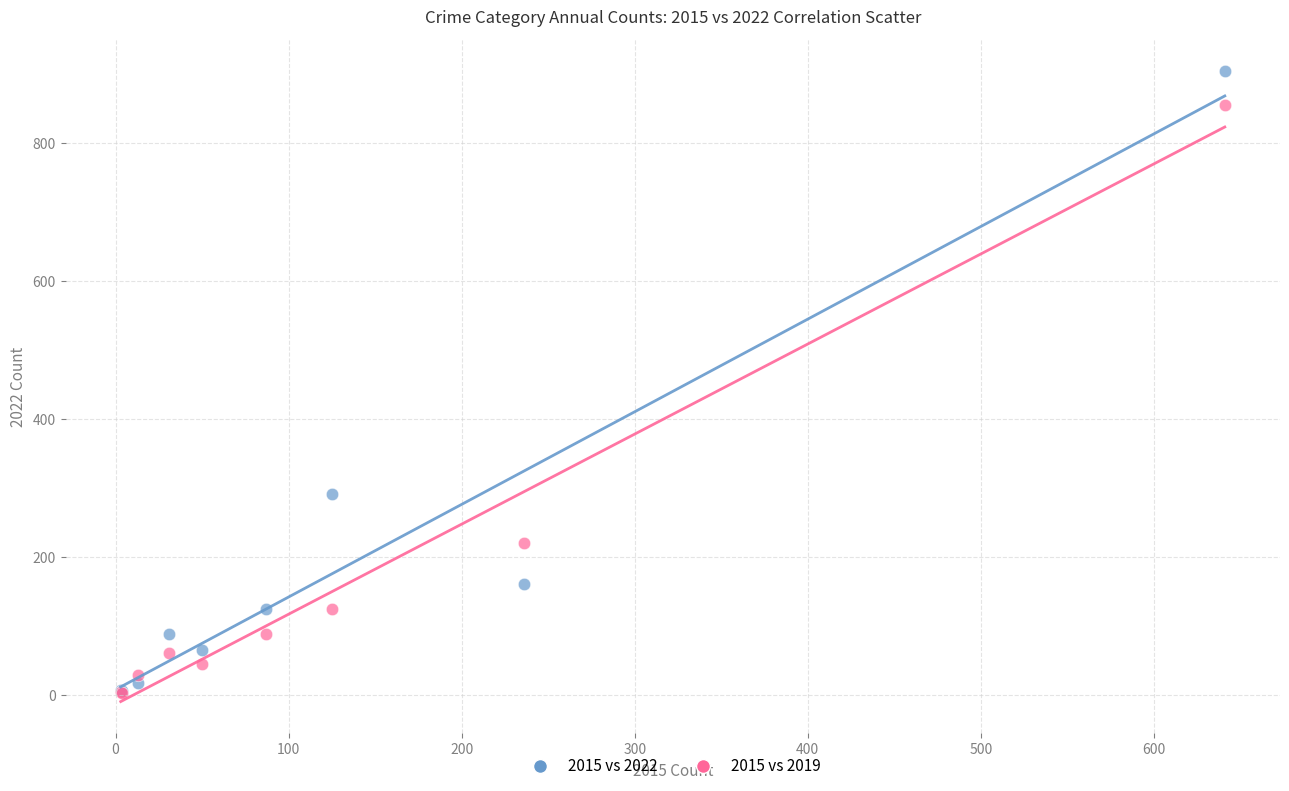

In the 2015 vs 2019 series, what Y value is closest to 429?

221